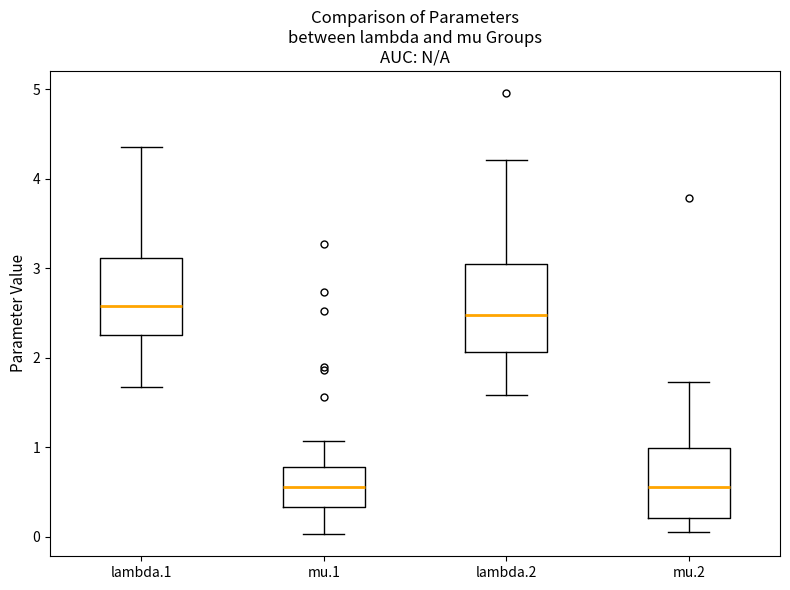

Reading left to right, transcribe this box plot: for each box, give where its median line is, the range the box spans, and where its two whiskers end, as read against the y-axis. The values are not printed on the chart, so give them approximately, as read against the axis.

lambda.1: median 2.6, box 2.3 to 3.1, whiskers 1.7 to 4.3
mu.1: median 0.6, box 0.3 to 0.8, whiskers 0.0 to 1.1
lambda.2: median 2.5, box 2.1 to 3.1, whiskers 1.6 to 4.2
mu.2: median 0.6, box 0.2 to 1.0, whiskers 0.1 to 1.7